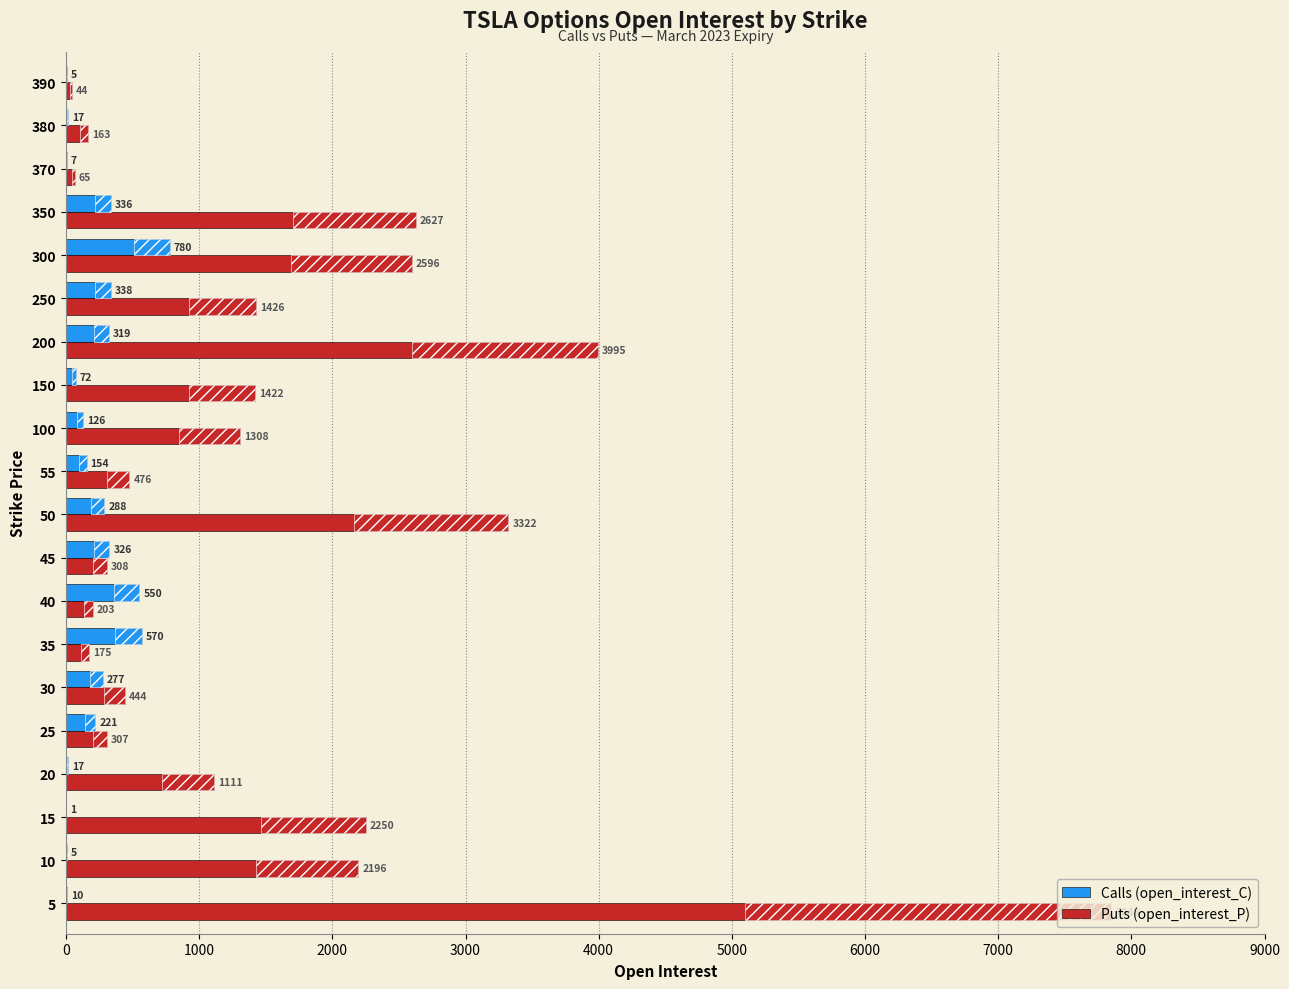

What is the lowest value of the Calls (open_interest_C) series?

1